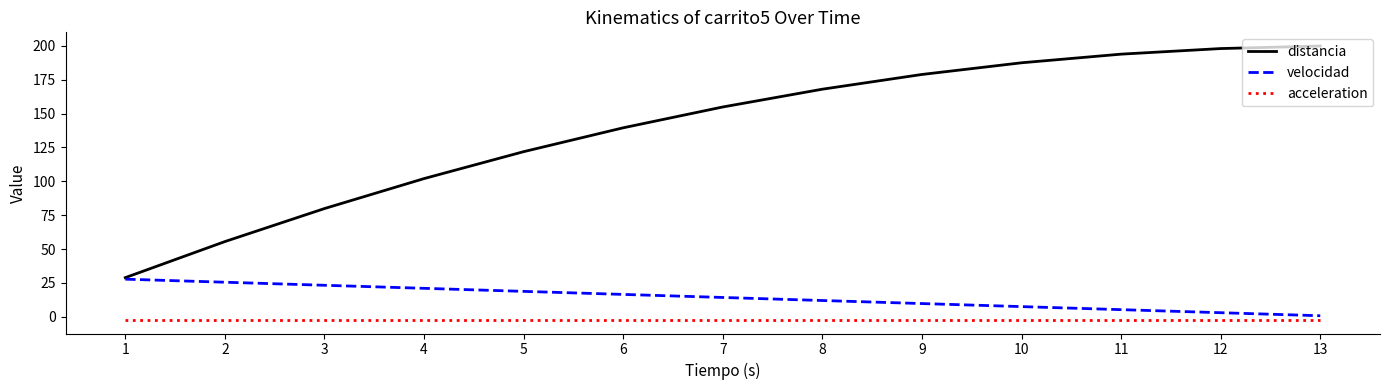

Count the number of categories in the chart.

13